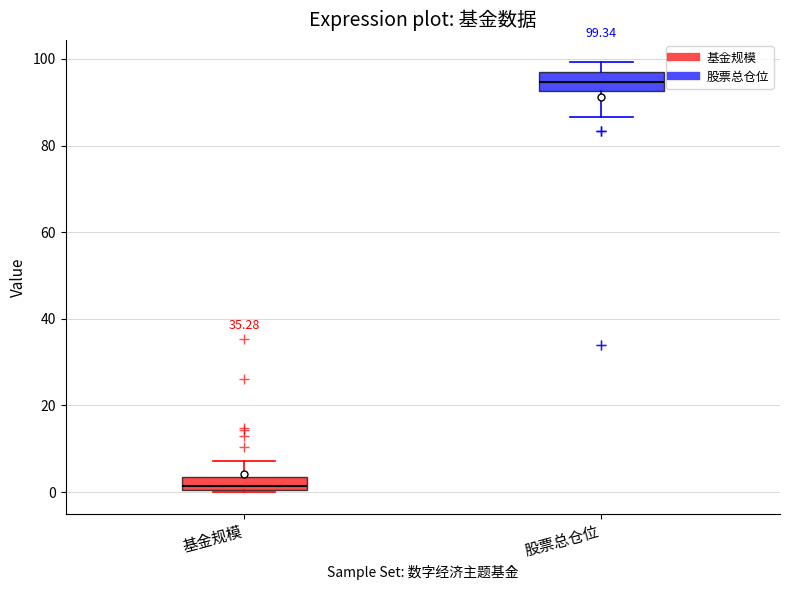

Which box's median line is the highest?

股票总仓位